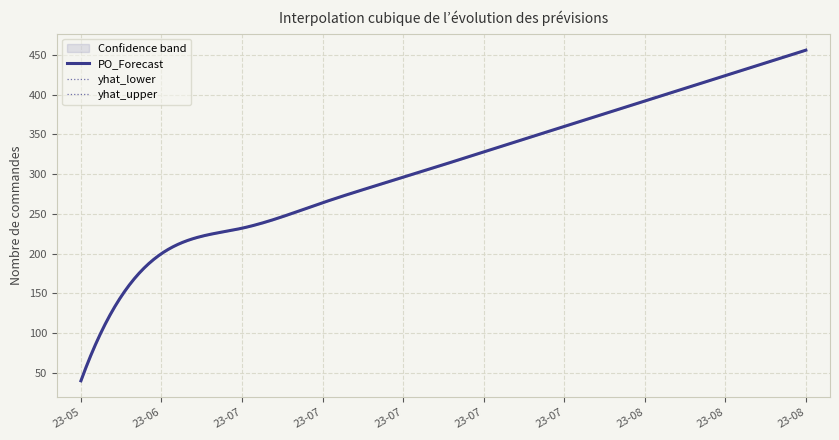

True or false: PO_Forecast has a value of 424.0 at 2023-08-14.

True